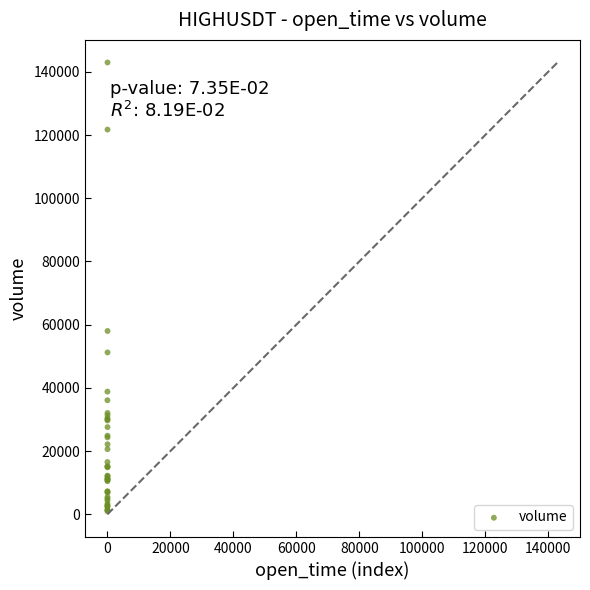

What Y value in the scatter plot is closest to 71952?

58000.7